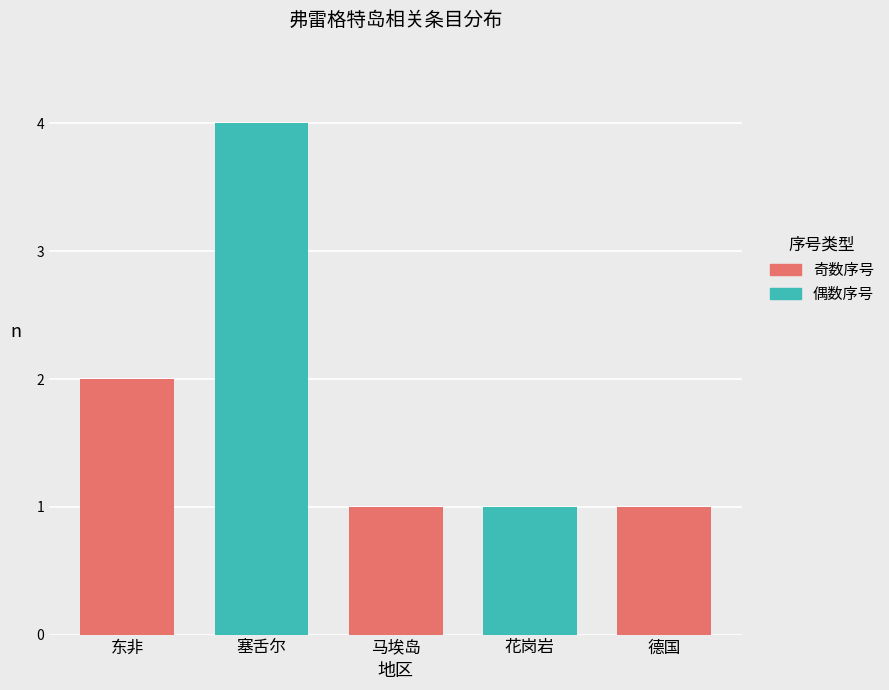

How many bars are there in total?

5